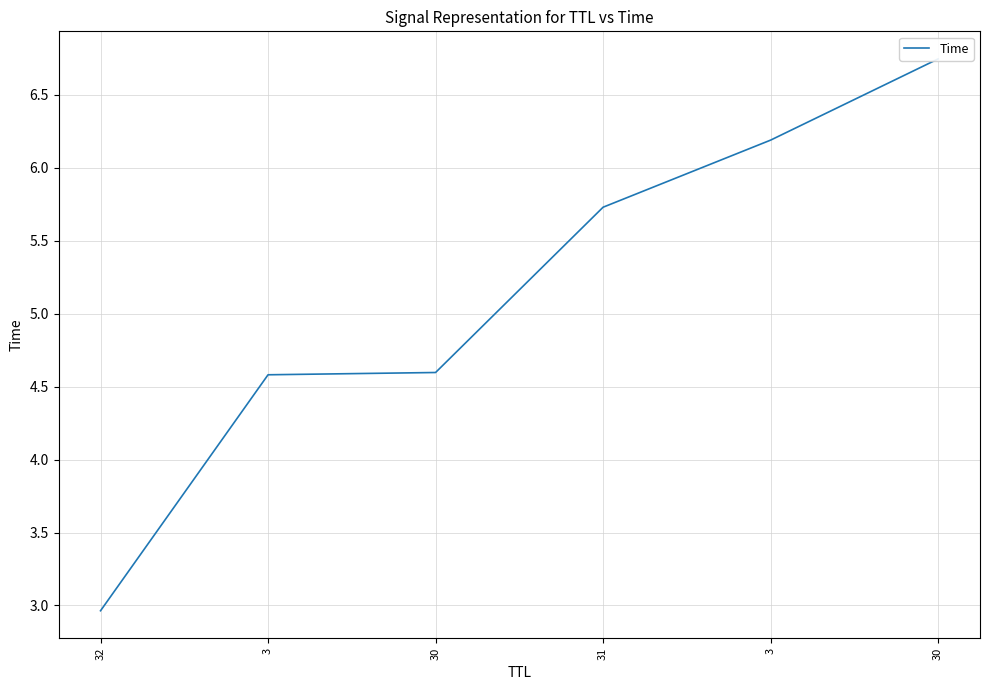

What value does the data have at 30?

4.6